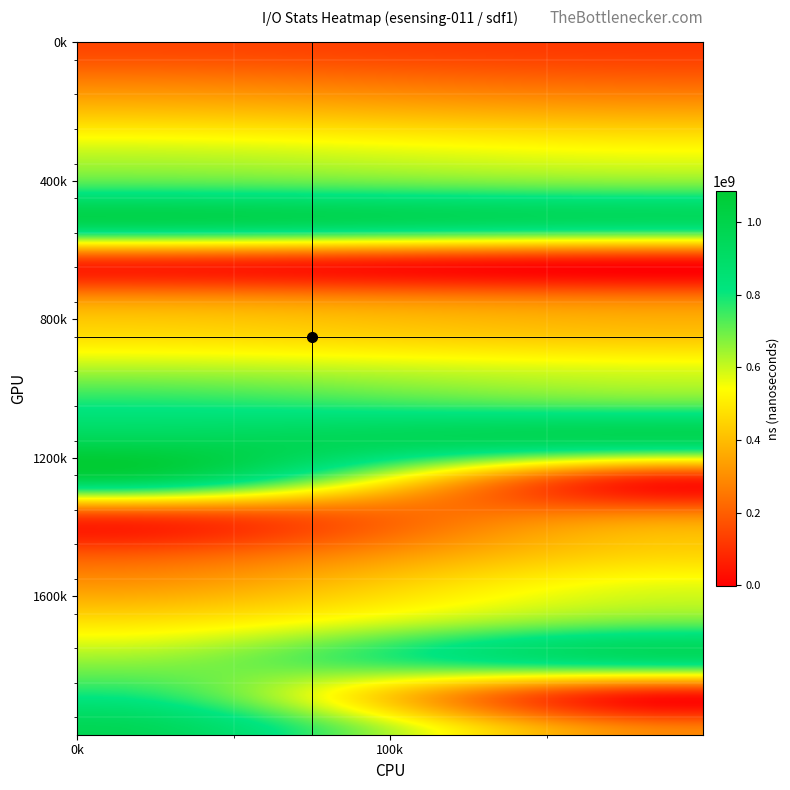

The value of 149863549 at 2 is 224482860. True or false?

False